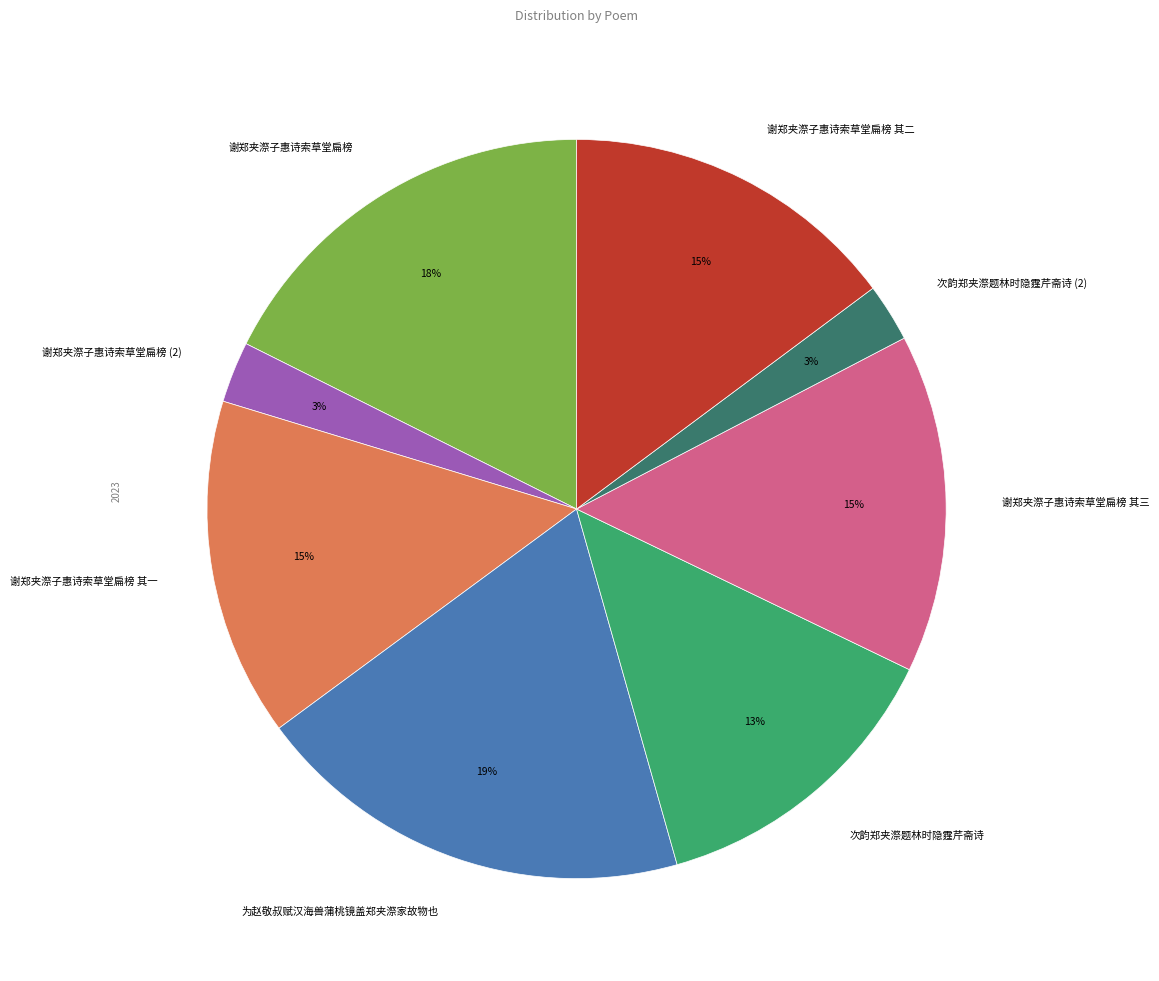

To the nearest percent, what is the average slice percentage?

12%